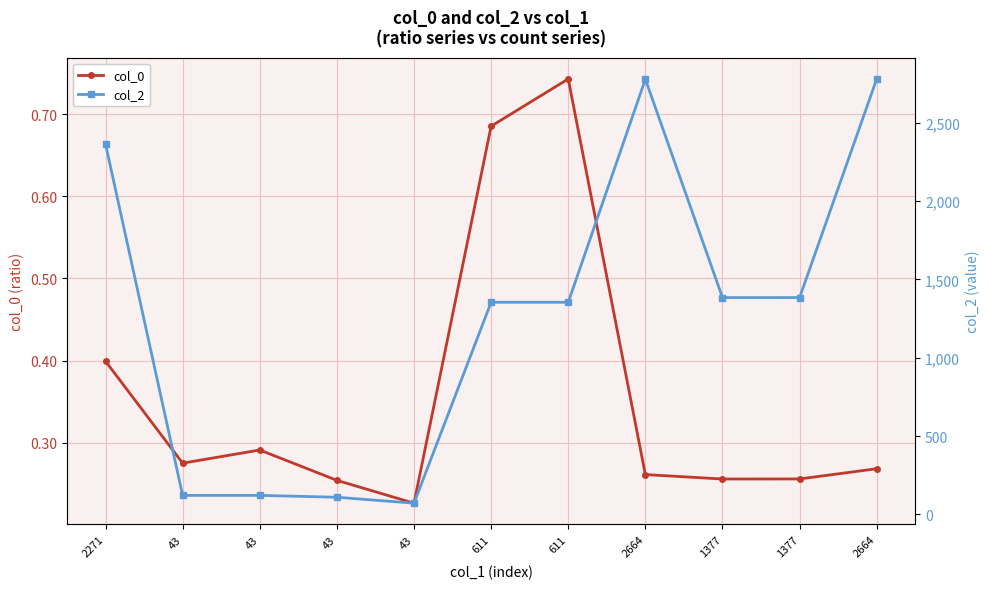

What is the label of the 8th point from the left?

2664